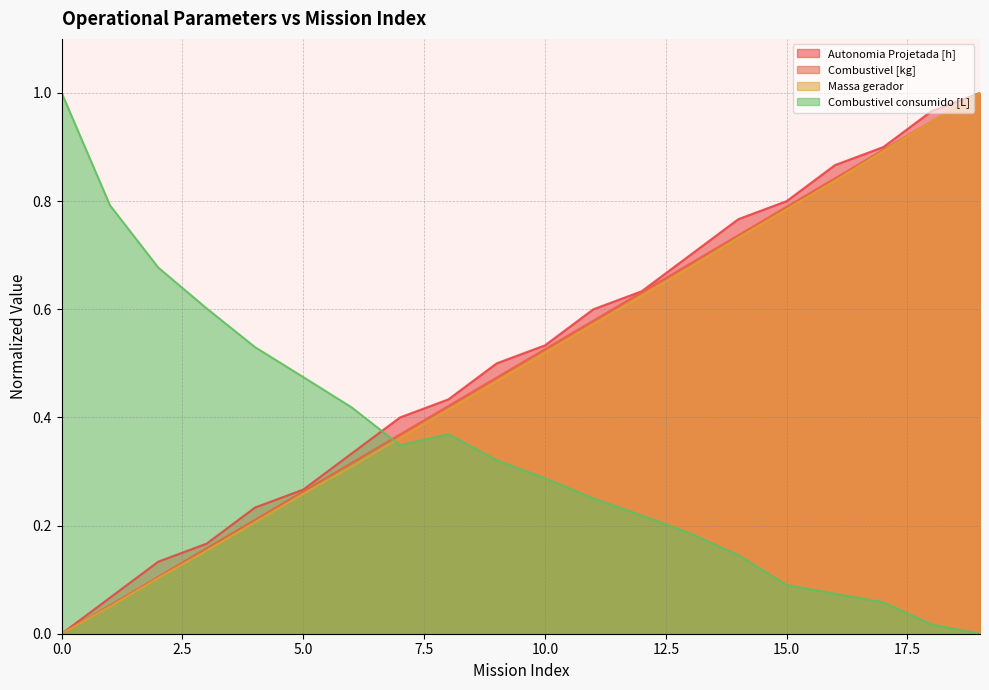

What is the greatest value displayed?

1.0